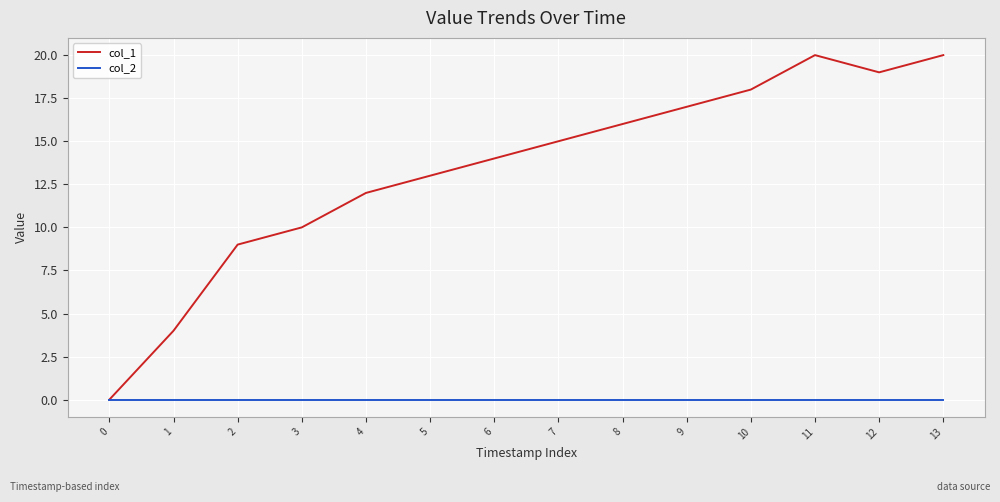

True or false: col_1 has a value of 20 at 11.

True